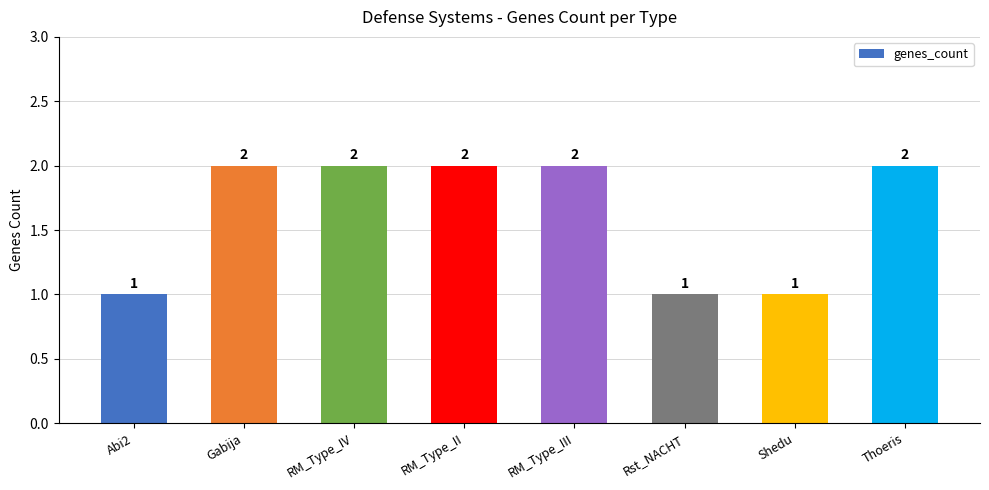

Does the chart contain any negative values?

No